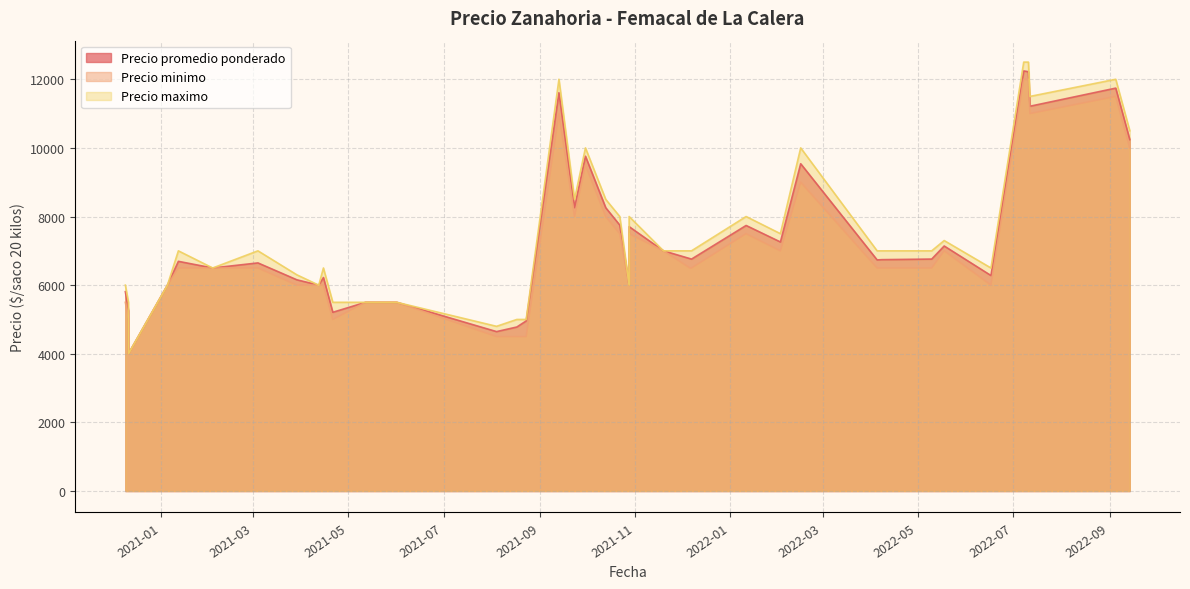

What is the difference between the highest and lowest values at 2021-08-17?

500